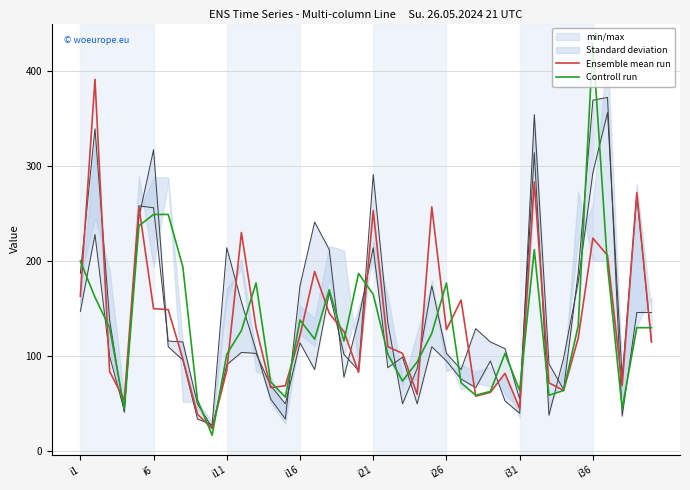

What is the average value of the Ensemble mean run series?

135